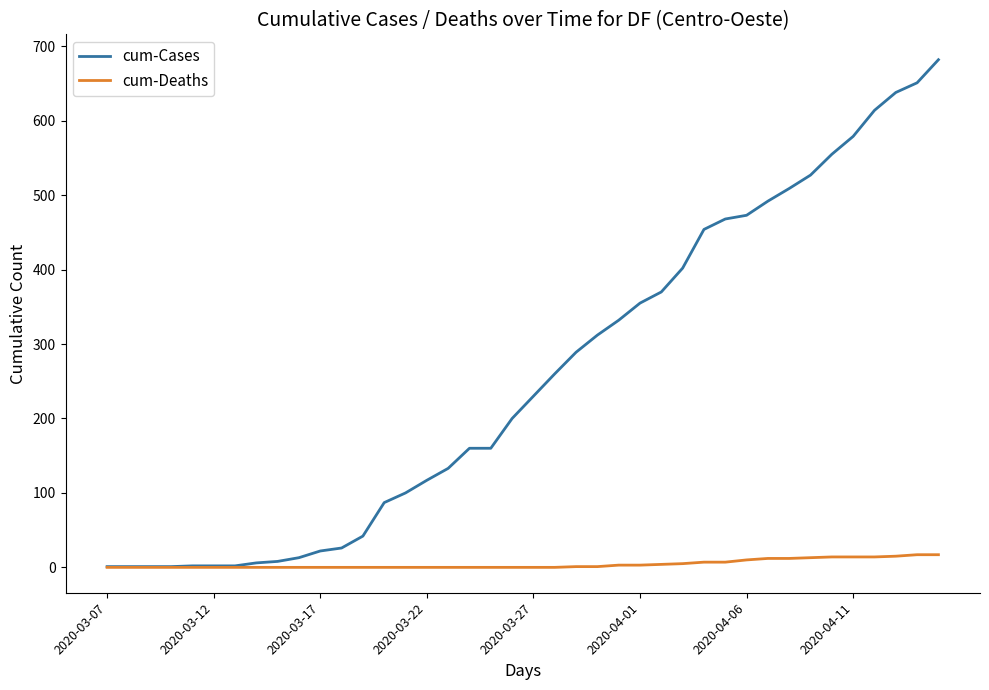

Which series has the largest total across all categories?

cum-Cases